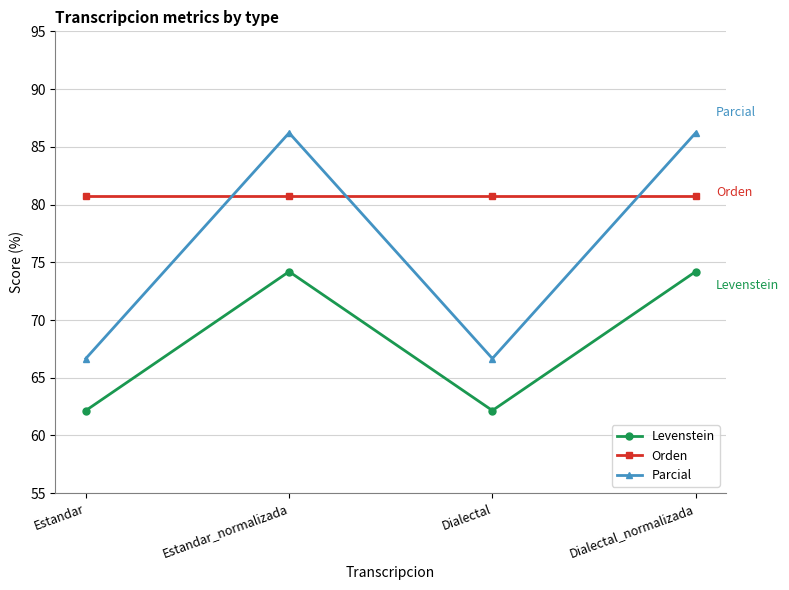

What is the average value of the Parcial series?

76.4